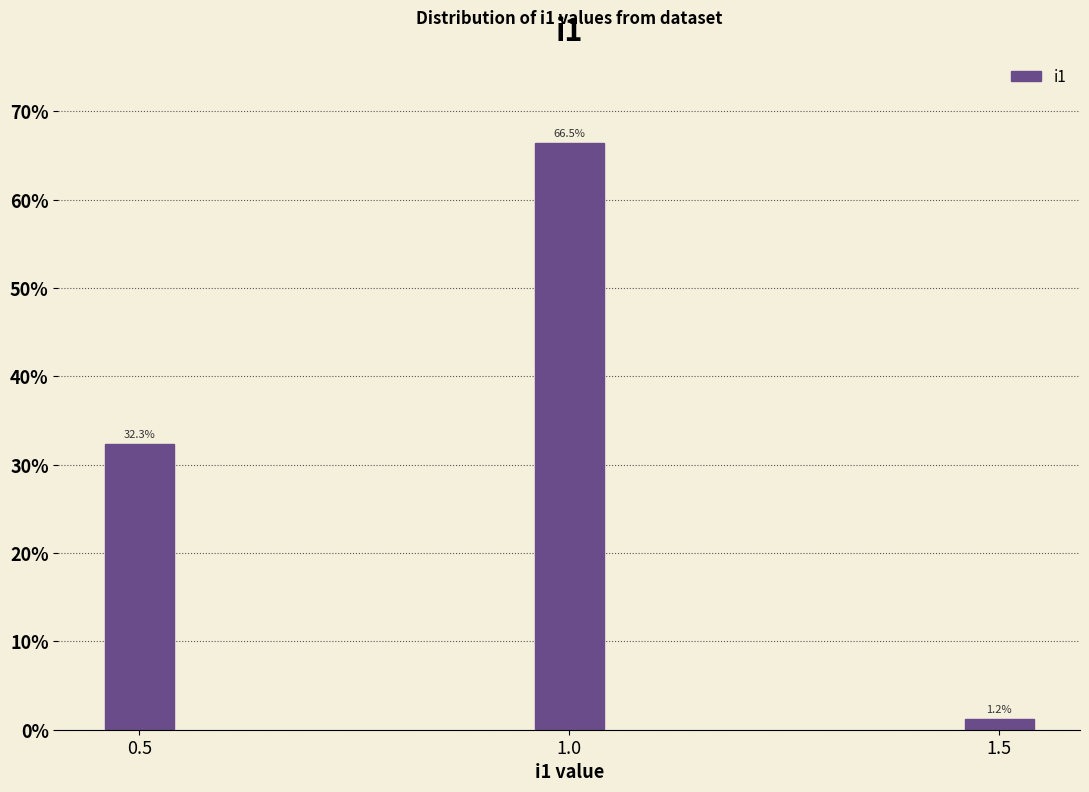

Reading right to left, list all the values displayed in this chart.

1.5=1.2	1.0=66.5	0.5=32.3